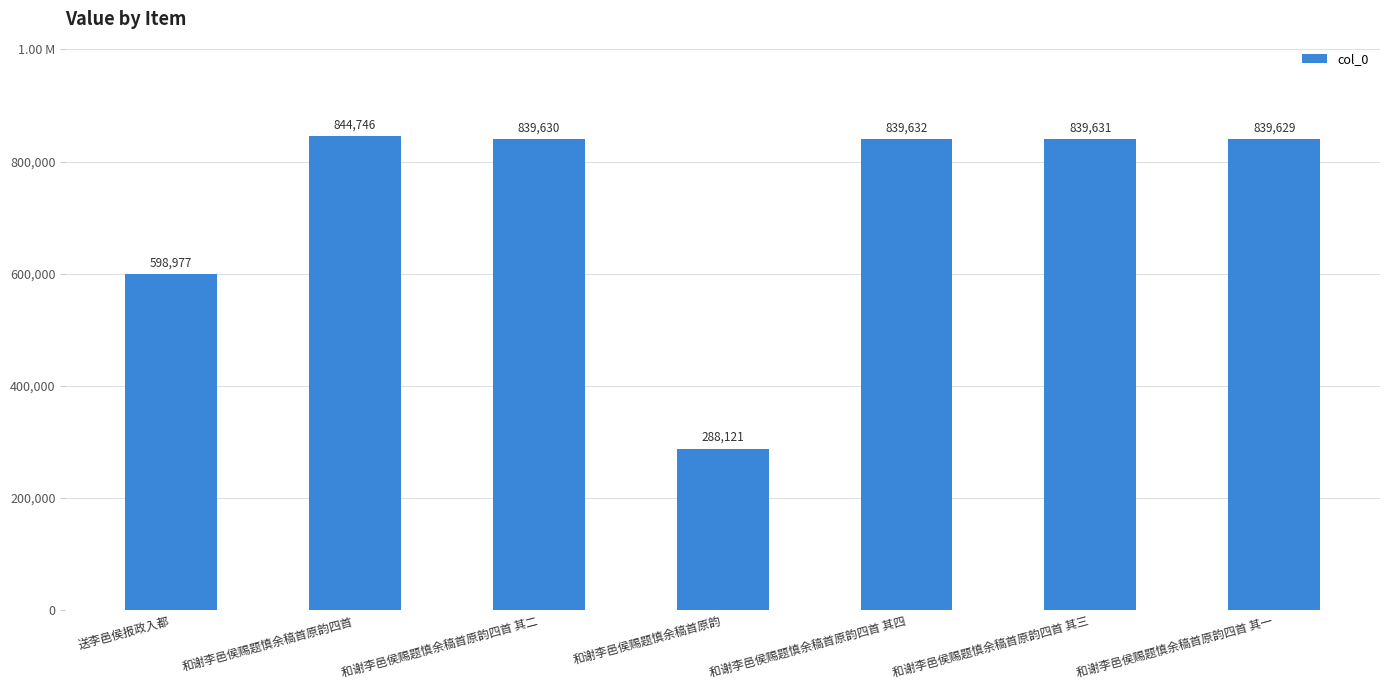

Rank the categories by value from highest to lowest.

和谢李邑侯赐题慎余稿首原韵四首, 和谢李邑侯赐题慎余稿首原韵四首 其四, 和谢李邑侯赐题慎余稿首原韵四首 其三, 和谢李邑侯赐题慎余稿首原韵四首 其二, 和谢李邑侯赐题慎余稿首原韵四首 其一, 送李邑侯报政入都, 和谢李邑侯赐题慎余稿首原韵